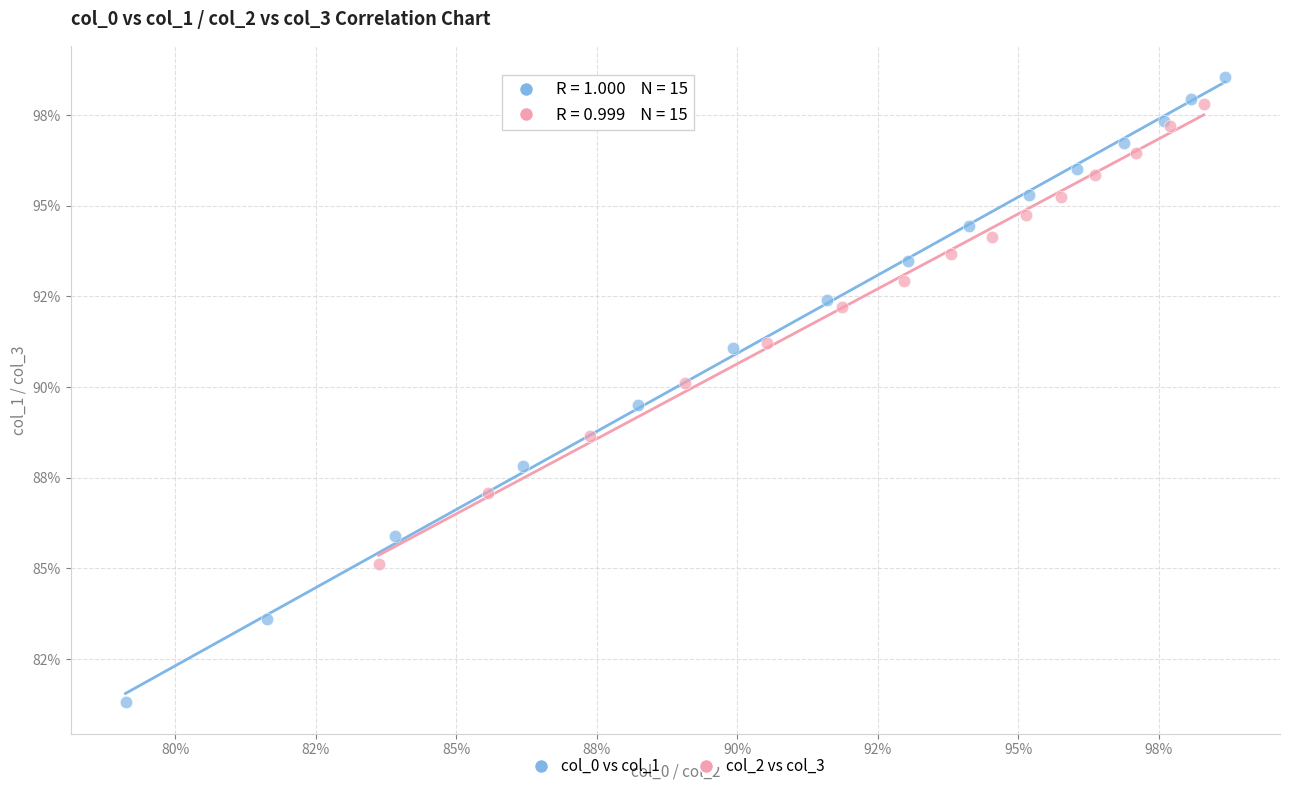

Which series has the widest spread of Y values?

col_0 vs col_1